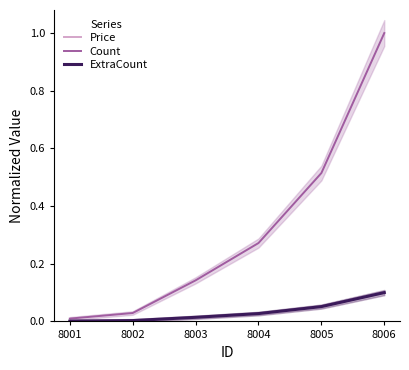

Reading left to right, what are all the values shown in this chart?

Price: 8001=0.0	8002=0.0	8003=0.0	8004=0.0	8005=0.1	8006=0.1
Count: 8001=0.0	8002=0.0	8003=0.1	8004=0.3	8005=0.5	8006=1.0
ExtraCount: 8001=0.0	8002=0.0	8003=0.0	8004=0.0	8005=0.1	8006=0.1